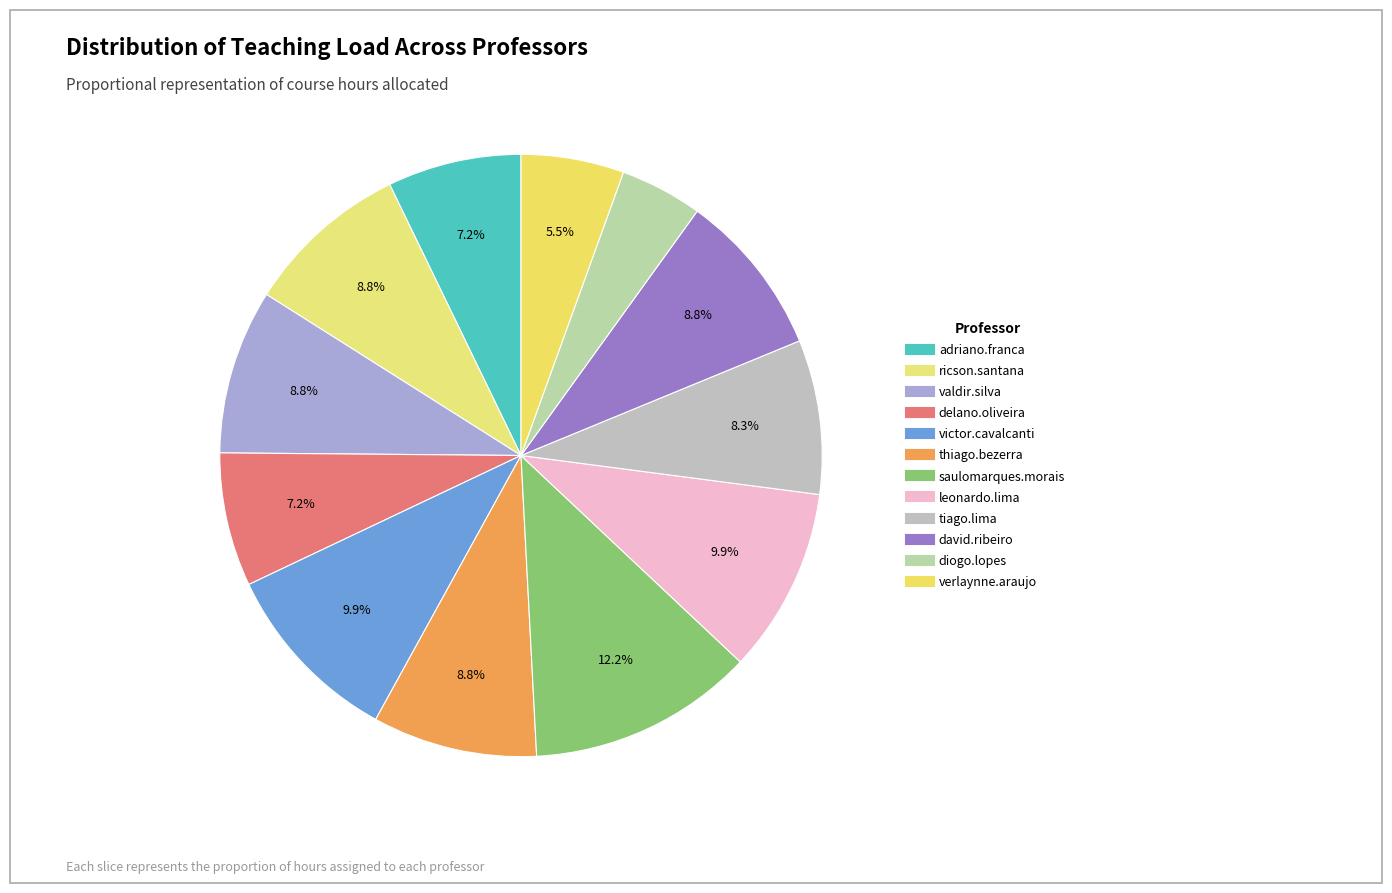

What is the change in value from valdir.silva to leonardo.lima?

+2